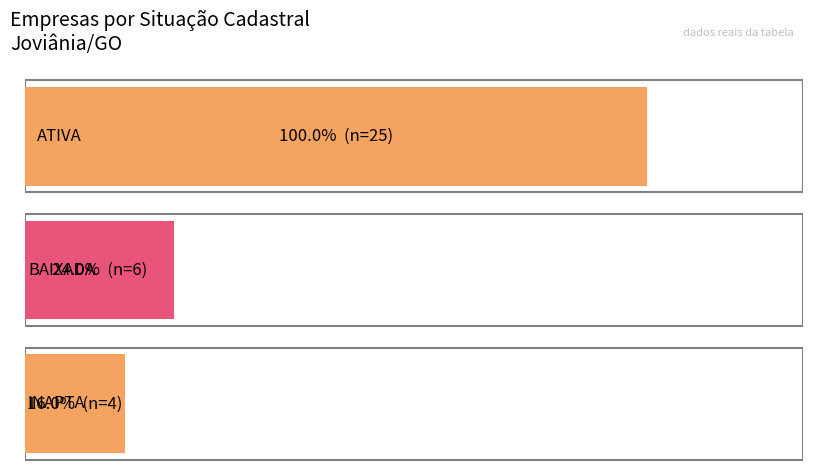

Does the chart contain any negative values?

No